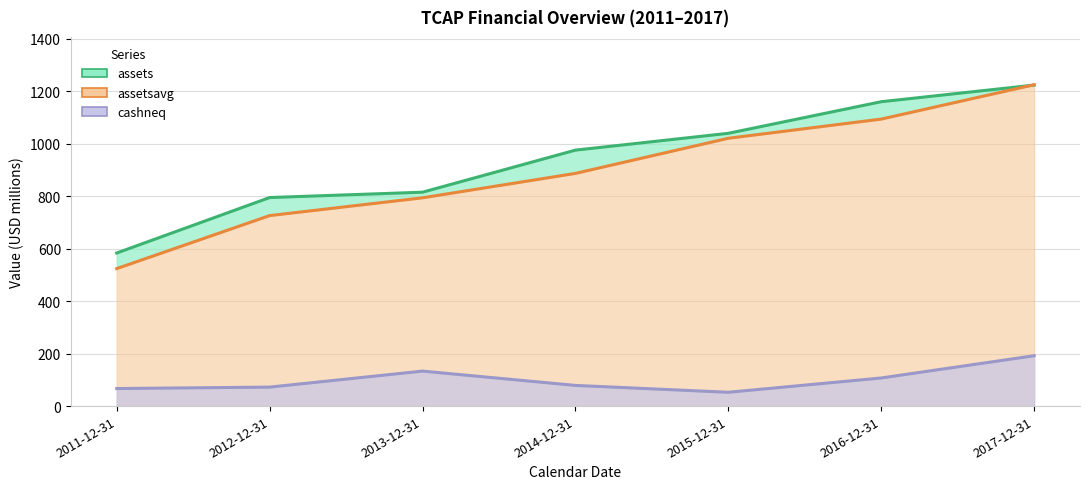

What is the smallest value displayed?

52.6